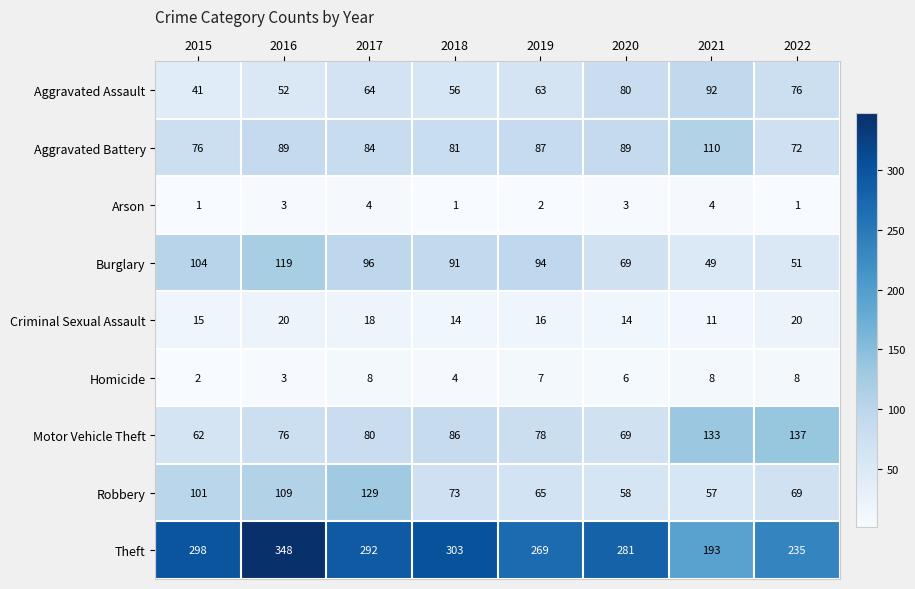

Where does the Criminal Sexual Assault series first go above 16?

2016